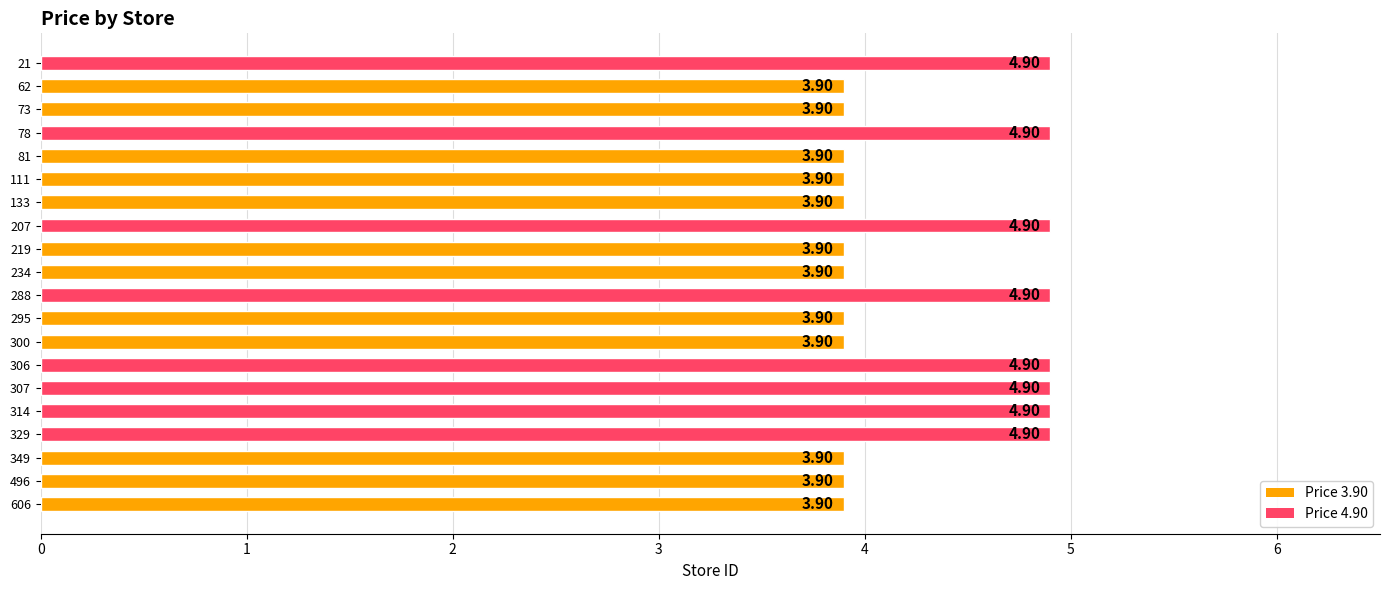

Approximately how many times larger is the value at 307 compared to 219?

1.3